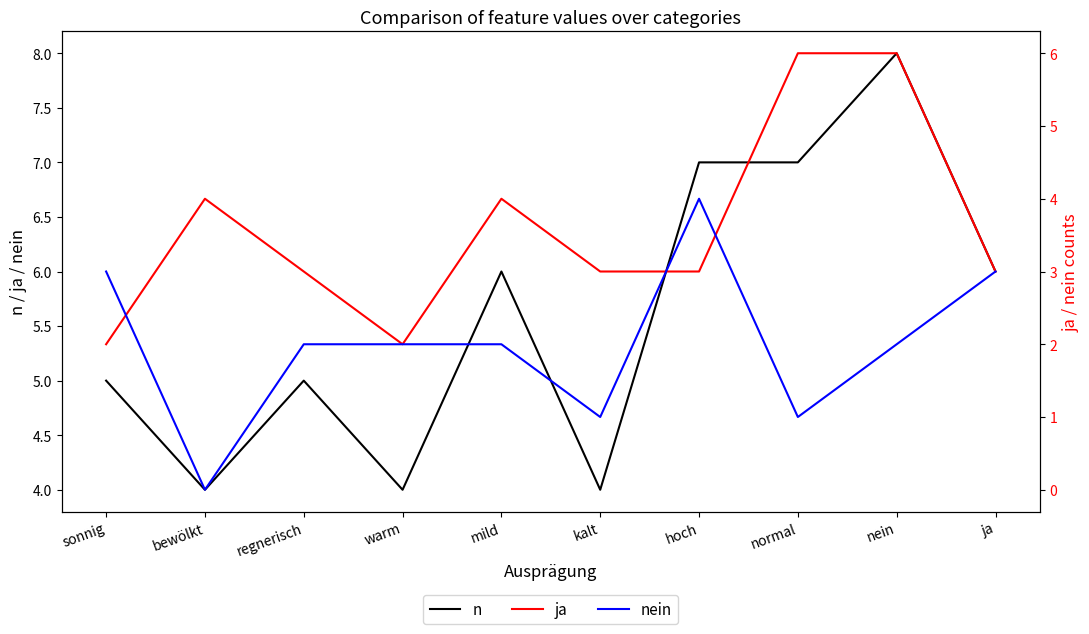

Is it true that nein equals 2 at ja?

False